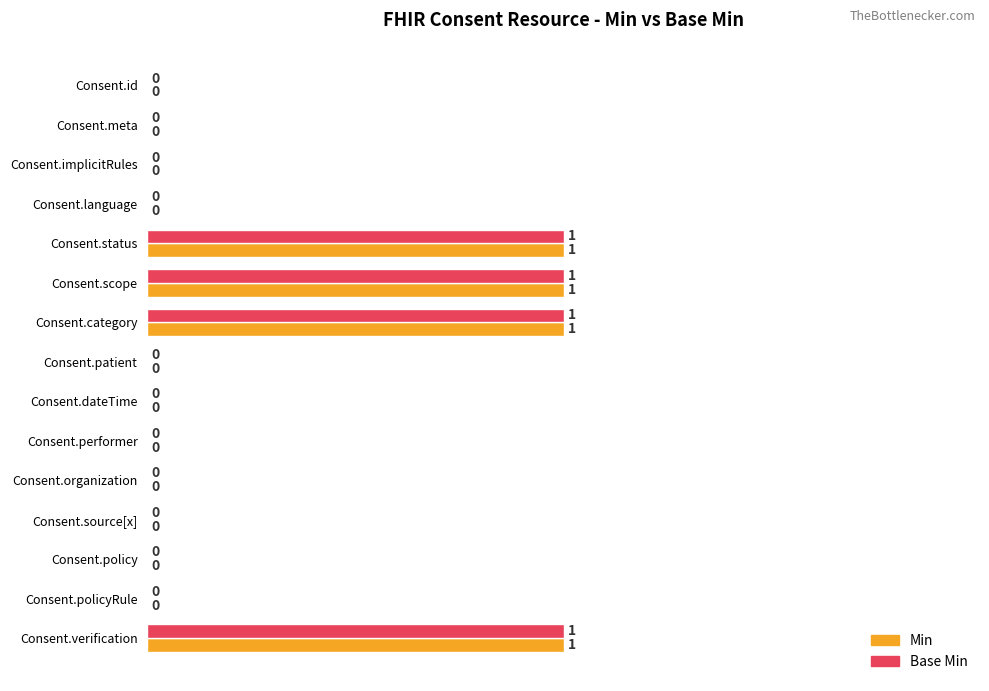

How many Min values are between 0 and 1?

15